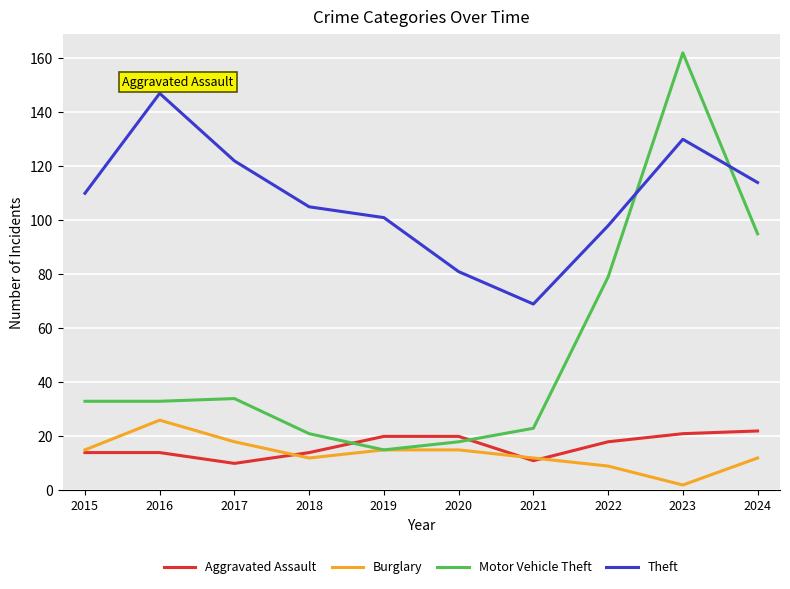

What is the difference between the maximum and second lowest values in the Motor Vehicle Theft series?

144